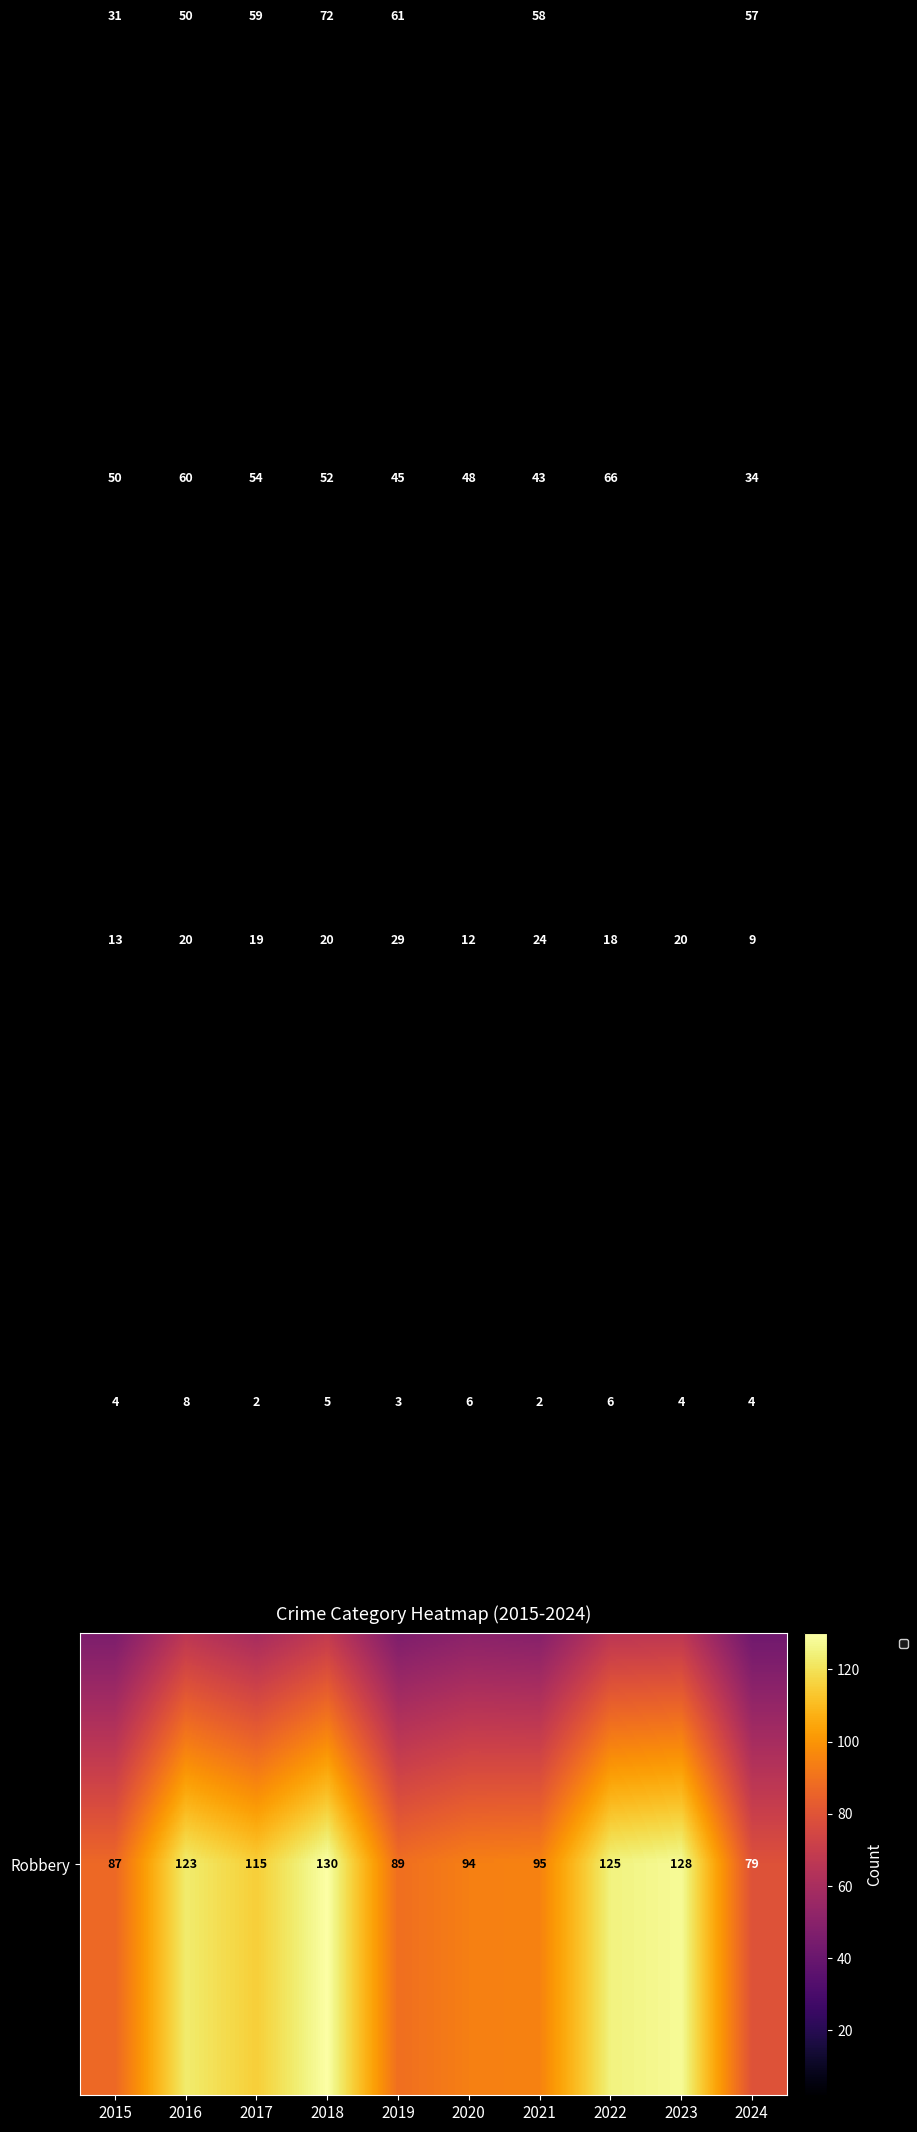

What is the spread (max minus min) of values at 2021?

93